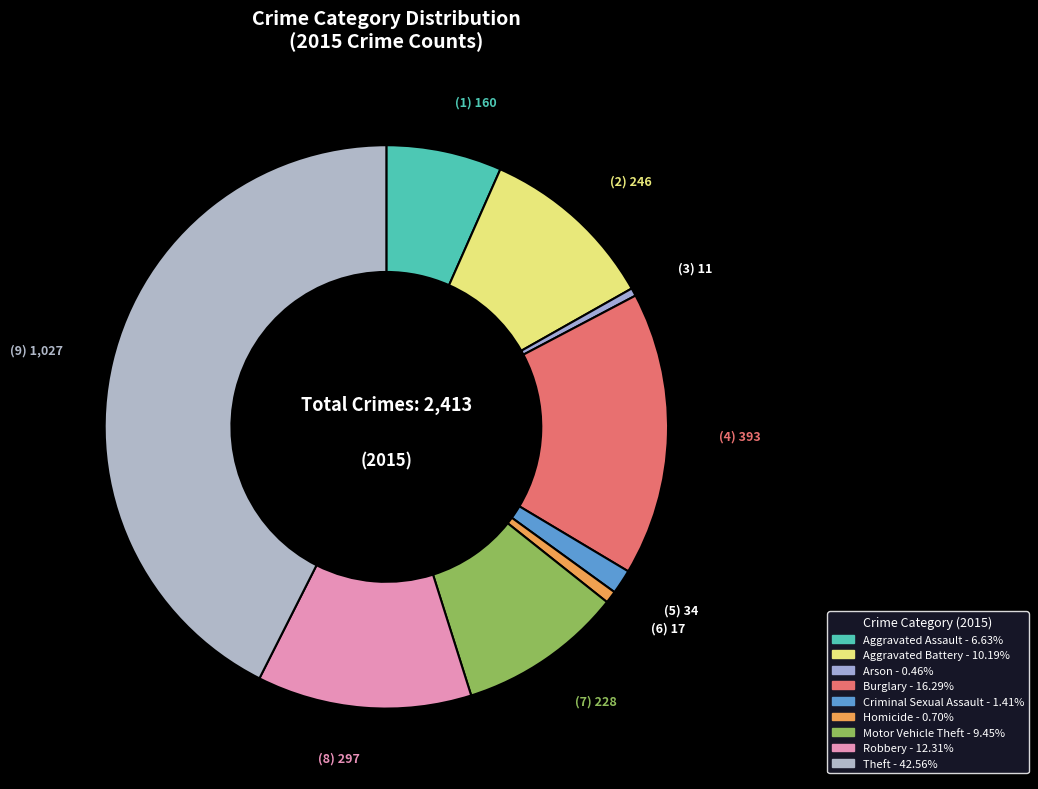

How many slices are in this pie chart?

9